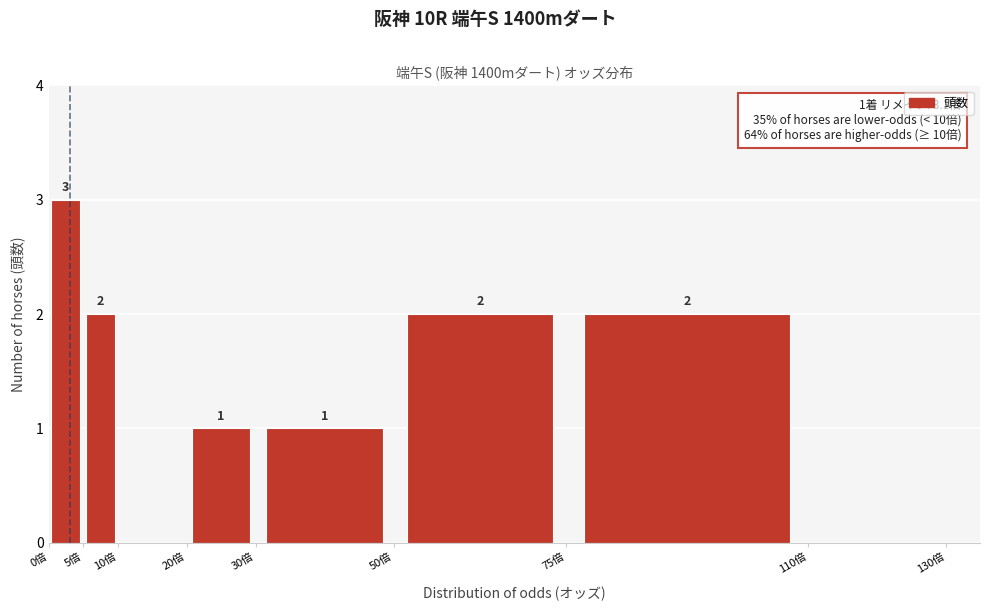

Over which range of the x-axis is the bar tallest?

0 to 5